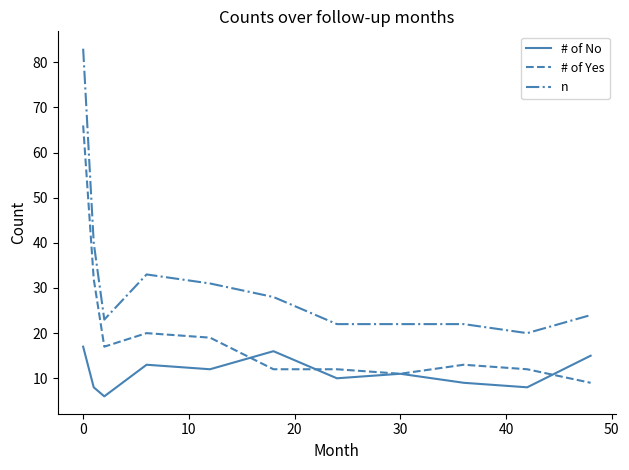

Which series has the largest range (max minus min)?

n